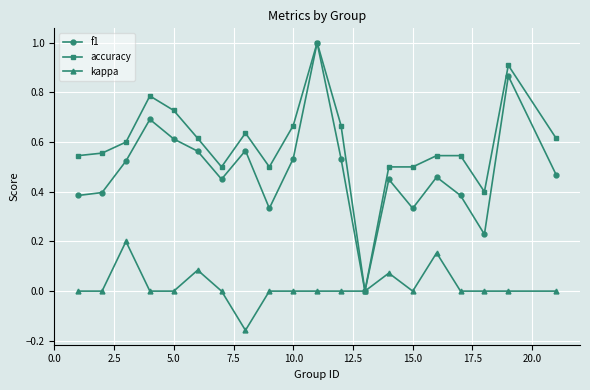

Rank the series by their average value, from lowest to highest.

kappa, f1, accuracy